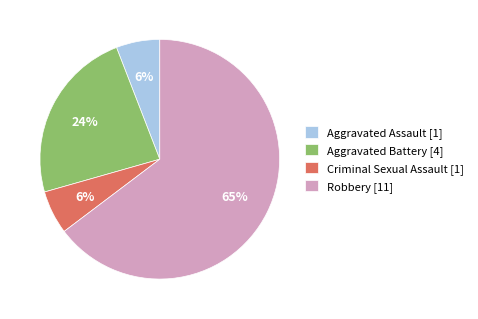

To the nearest percent, what is the average slice percentage?

25%